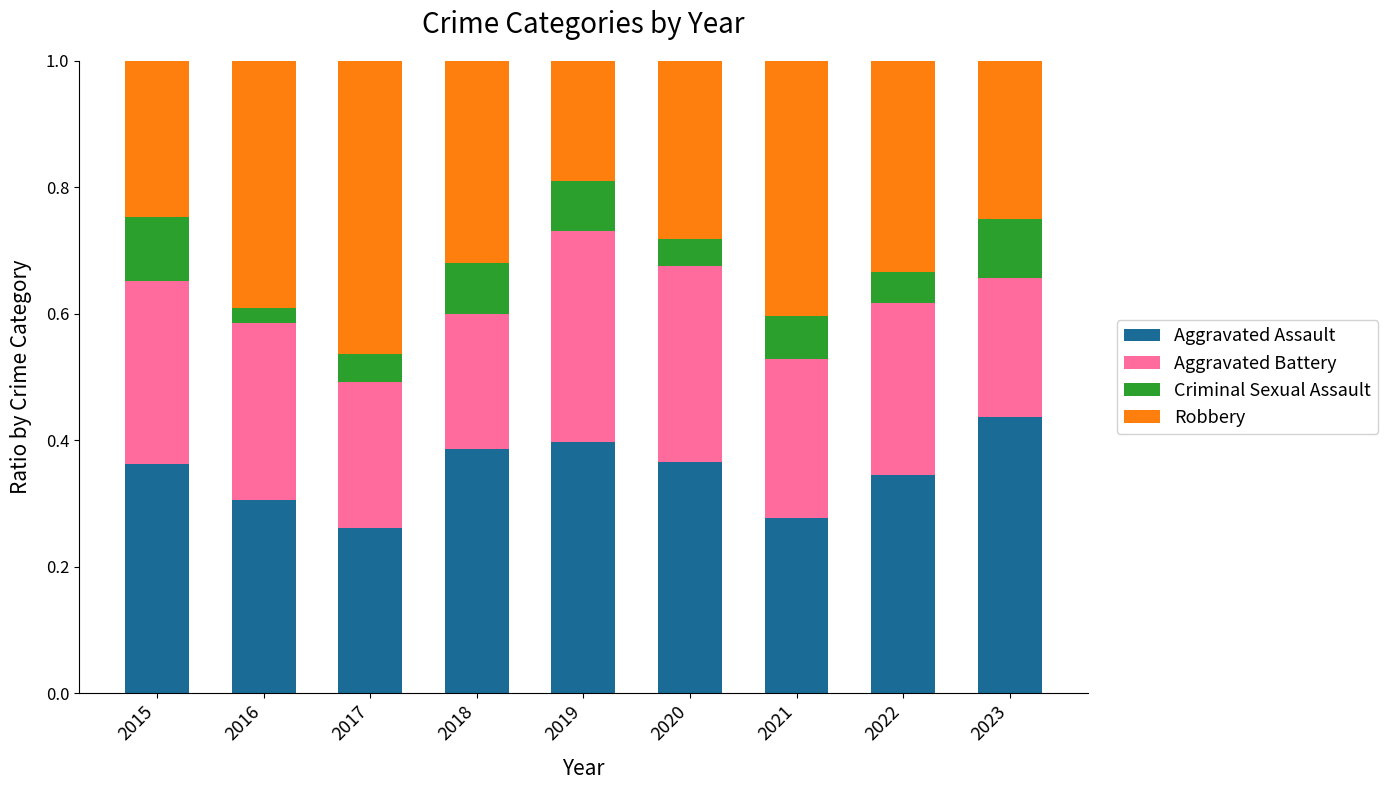

What is the sum of the Aggravated Assault values at 2016 and 2022?

0.7